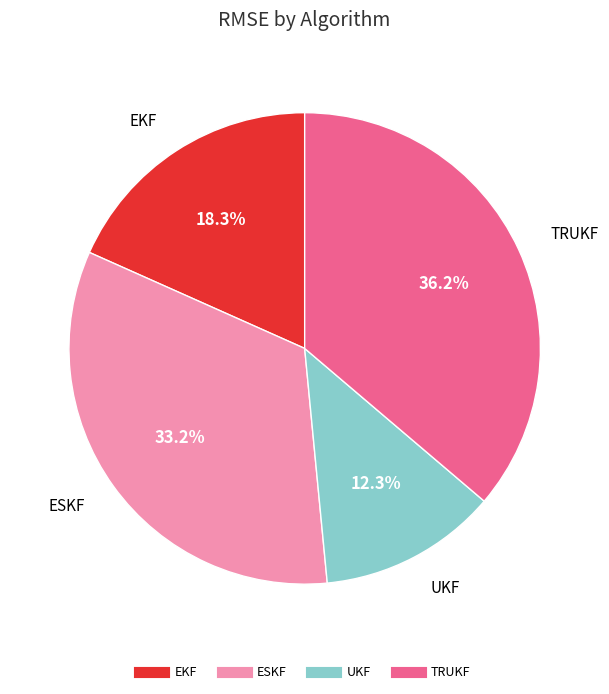

What percentage is the TRUKF slice, to the nearest percent?

36%